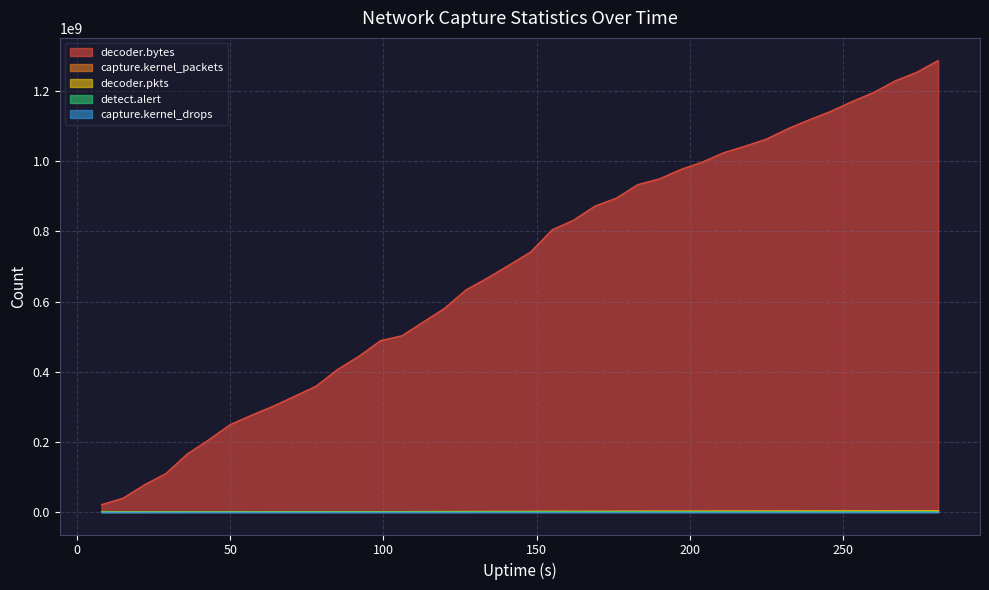

Reading left to right, transcribe all the data shown in this chart.

detect.alert: 8178	17250	37547	50044	67497	80789	93853	101141	114870	130113	145544	168884	189499	210737	217847	244518	270136	283903	300194	308863	332772	347012	359997	371752	375432	397800	404461	416941	425104	434654	442996	451039	460516	474959	488146	505927	520236	539009	552606	561615
capture.kernel_packets: 60120	111841	196525	268807	381529	462434	555349	617034	691748	754725	821721	918579	993141	1088879	1138203	1228962	1306008	1410603	1482100	1566455	1642154	1758852	1825395	1910414	1962627	2047845	2098933	2169185	2223076	2295443	2345364	2404944	2466426	2528227	2579055	2646733	2708376	2784454	2843530	2914765
decoder.pkts: 59777	111443	196082	268531	381169	462047	554958	616595	690813	754547	821426	917899	992899	1088335	1137447	1228648	1305486	1410087	1481339	1565734	1641435	1758482	1824602	1909963	1962400	2046921	2098502	2168453	2222513	2294979	2344376	2404386	2465559	2527551	2578707	2645988	2707861	2783772	2842961	2913956
decoder.bytes: 21088699	39243382	77439439	109649727	165749733	205808604	249261144	276157072	301659377	330011350	358797193	406375558	444167063	488397464	502548239	541776087	581427975	633750724	667628657	704024146	741200357	804469702	832004437	872236249	895159874	933691737	949738802	976665289	997737813	1024467059	1043297994	1063566275	1093122533	1118686685	1142645154	1170858709	1196485471	1229418237	1253909293	1287327086